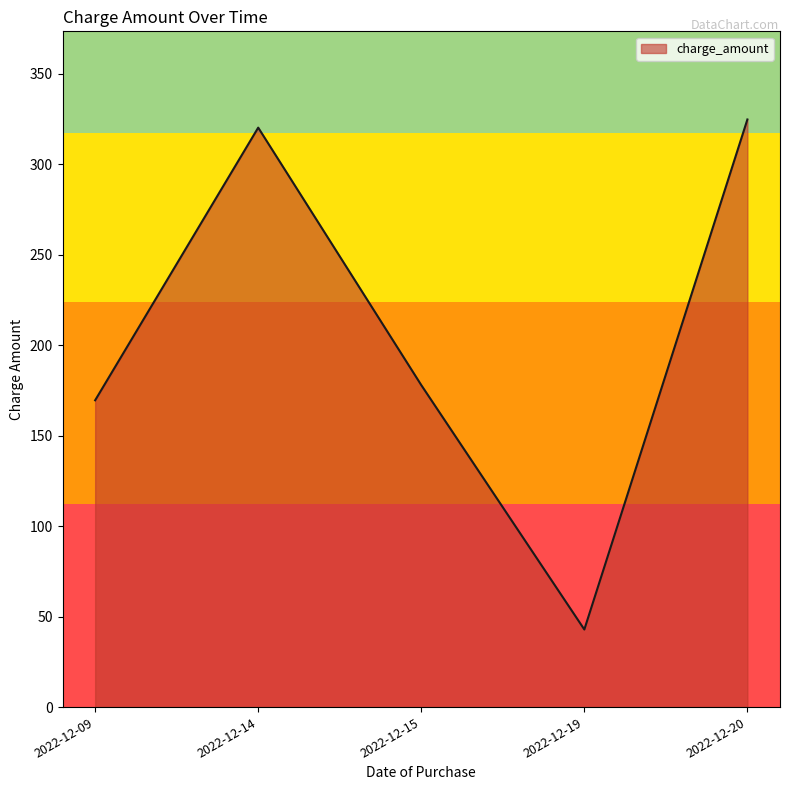

Rank the categories by value from highest to lowest.

2022-12-20, 2022-12-14, 2022-12-15, 2022-12-09, 2022-12-19